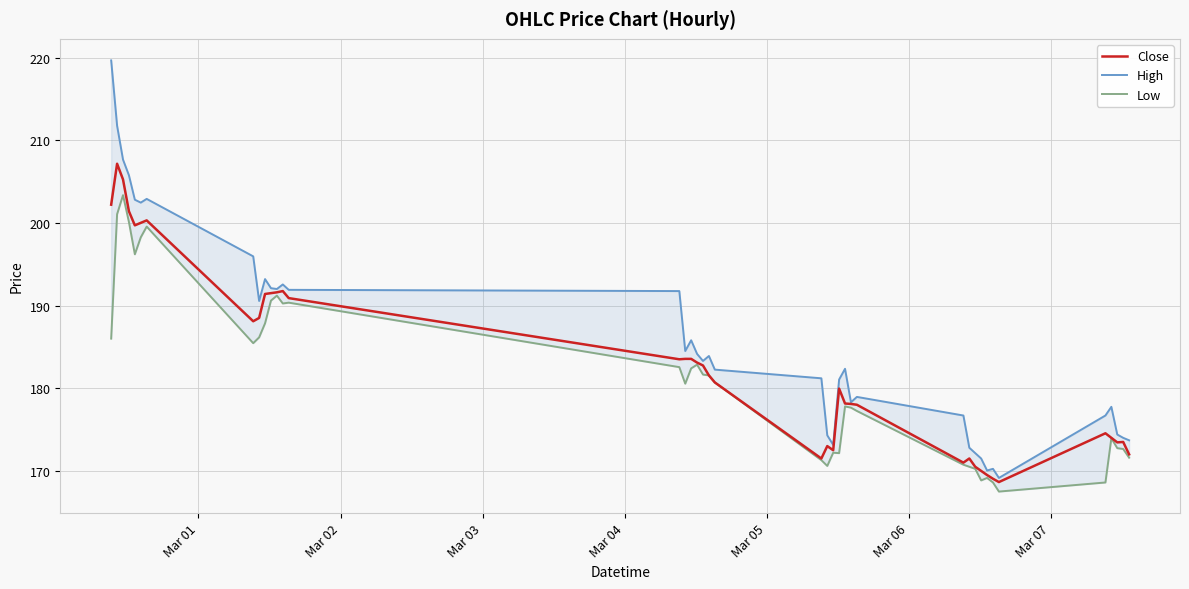

What is the lowest value of the Close series?

168.6